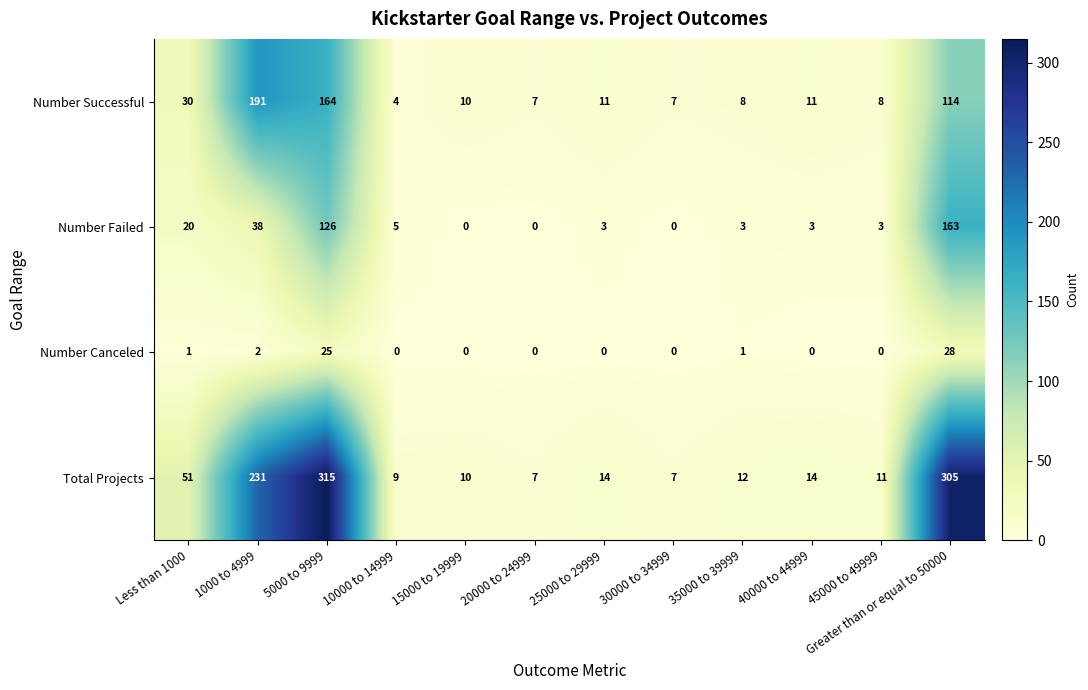

Is it true that Number Canceled equals 40 at Greater than or equal to 50000?

False